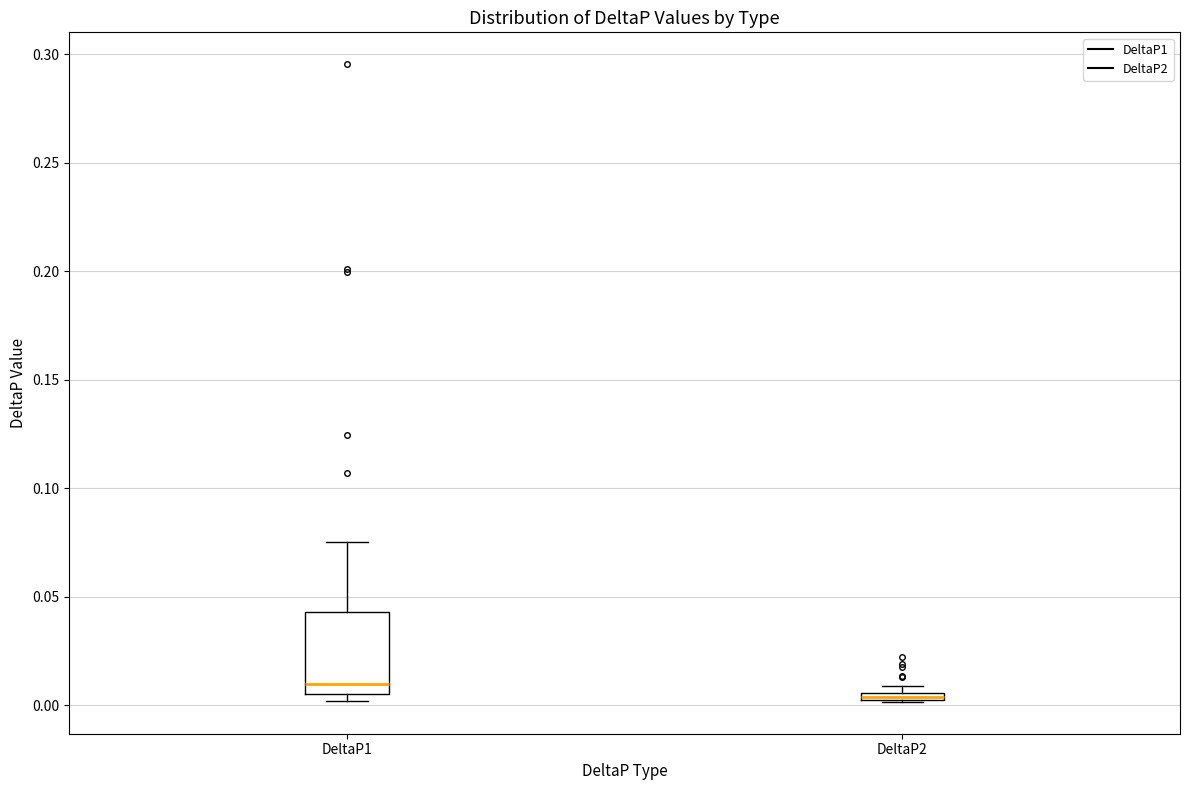

Comparing the boxes themselves (not the whiskers), which one is the tallest?

DeltaP1